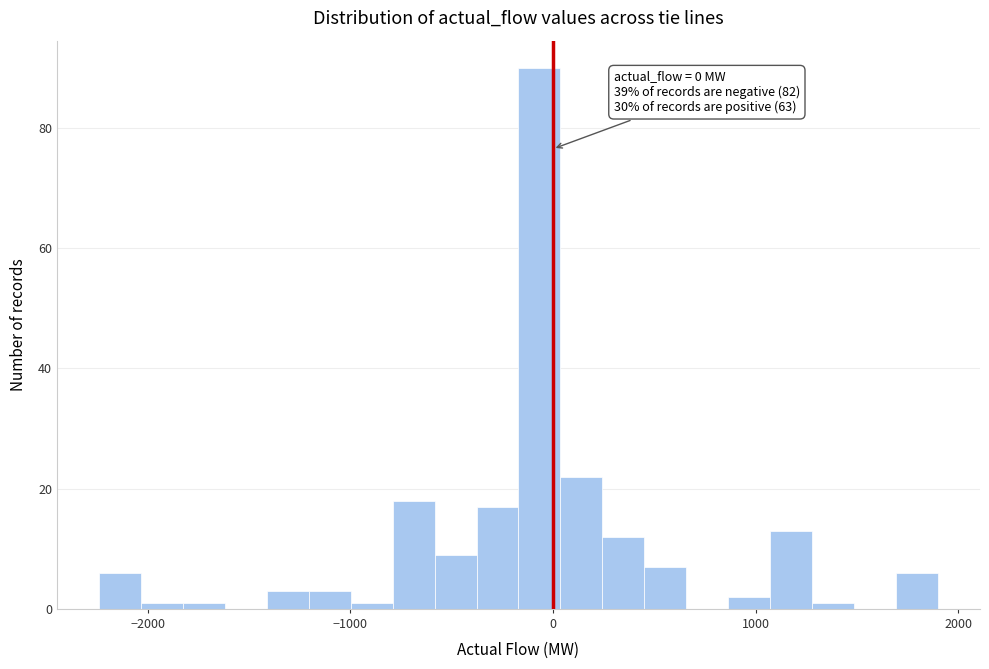

Read against the x-axis, roughly where is the centre of the tallest bar?

-100